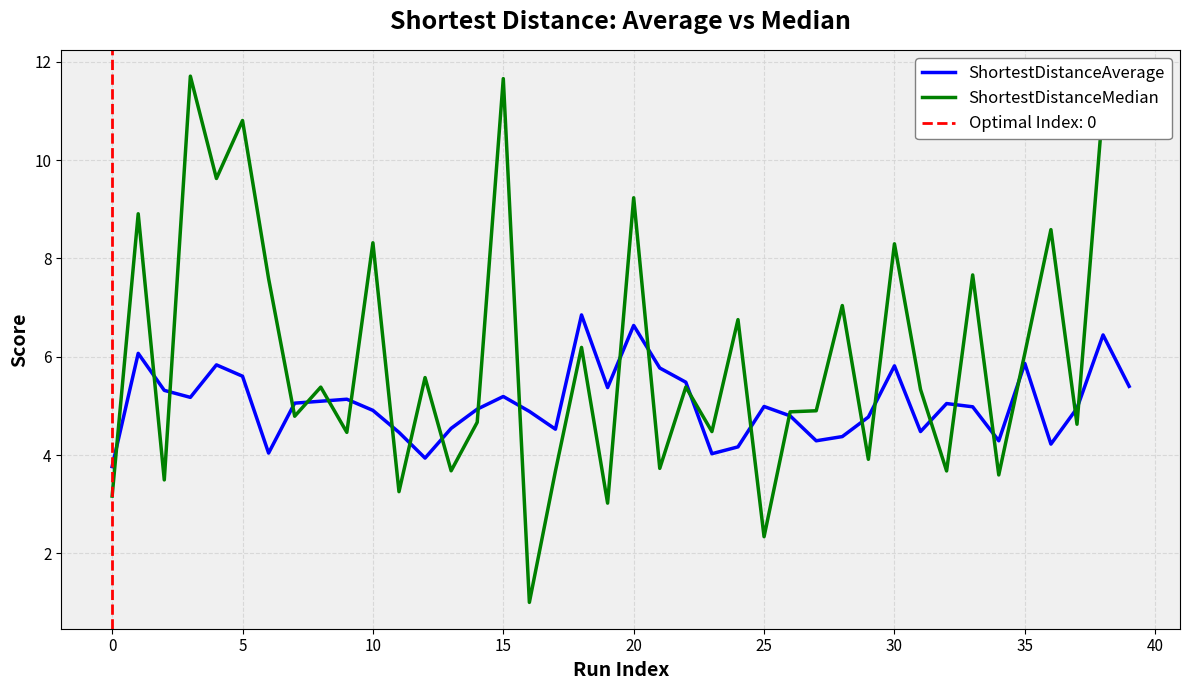

What is the difference between the ShortestDistanceMedian values at 16 and 13?

2.7